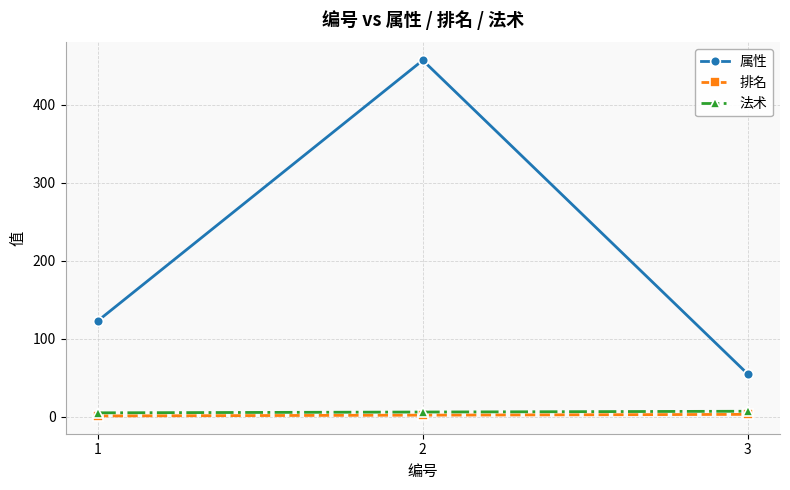

What are all the series names shown in the legend?

属性, 排名, 法术